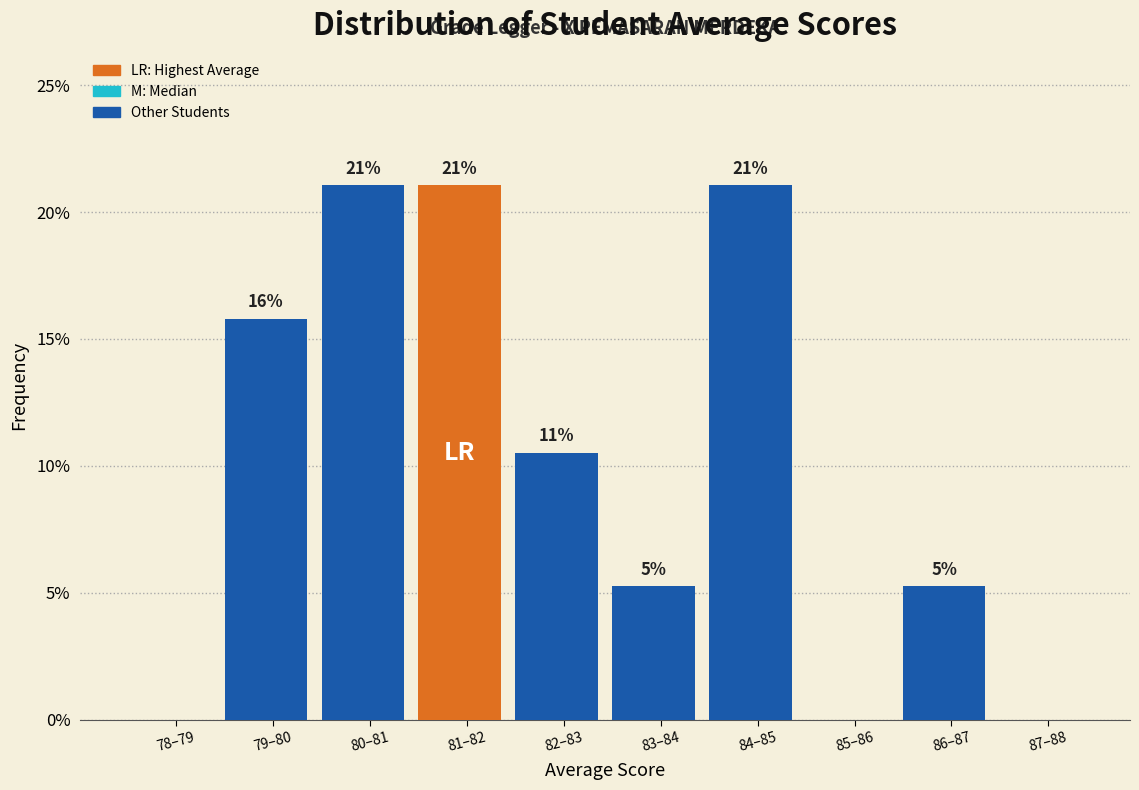

Are the bars horizontal?

No